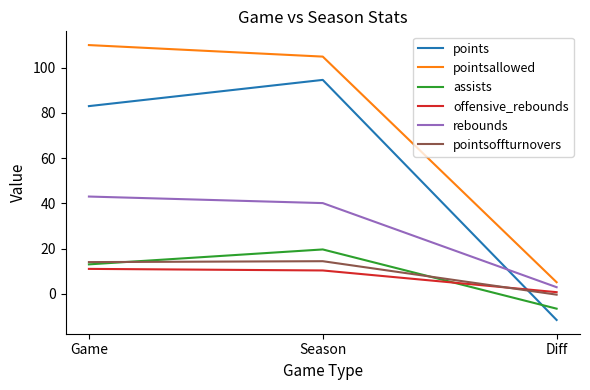

Count the number of categories in the chart.

3